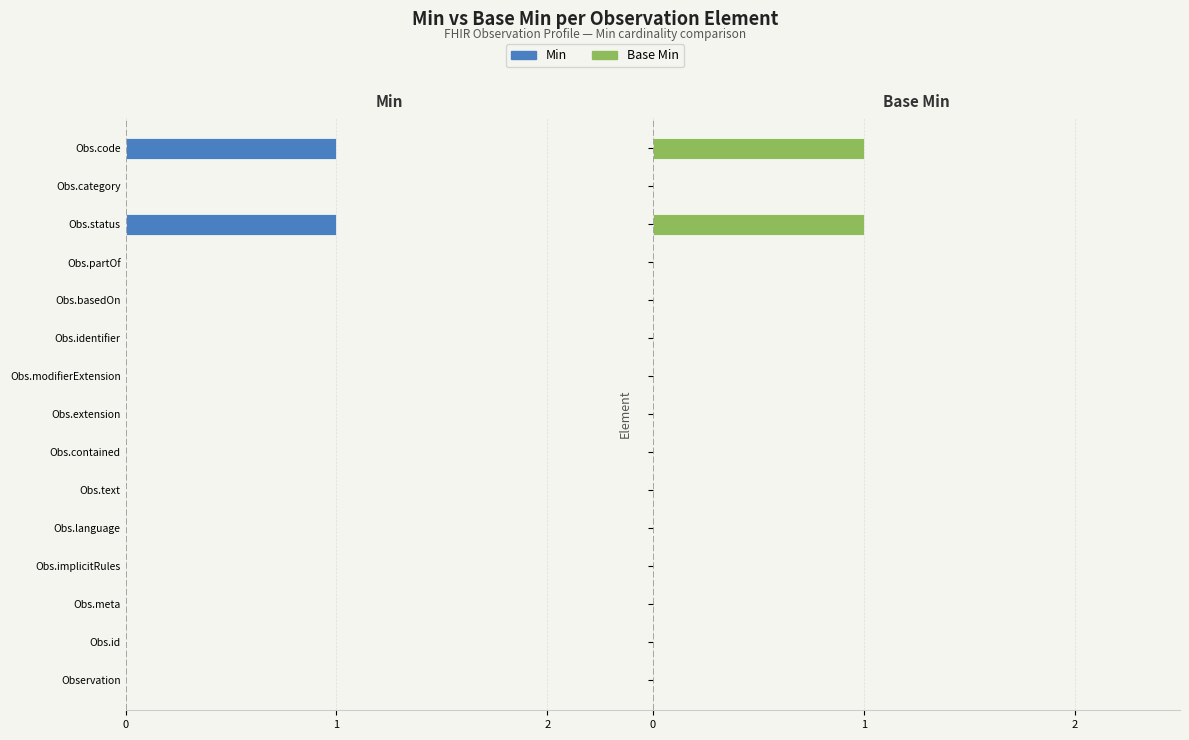

The value of Min at Obs.basedOn is 0. True or false?

True